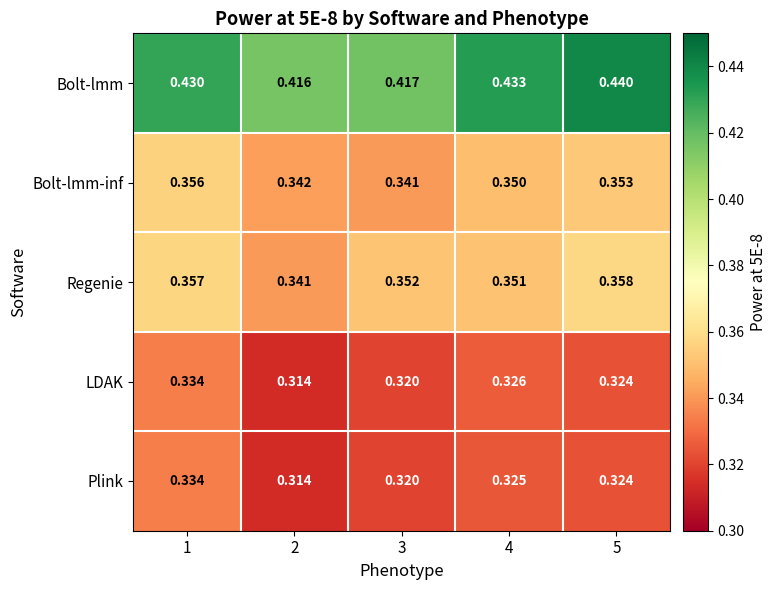

Is the value of Bolt-lmm at 5 greater than the value of Regenie at 2?

Yes